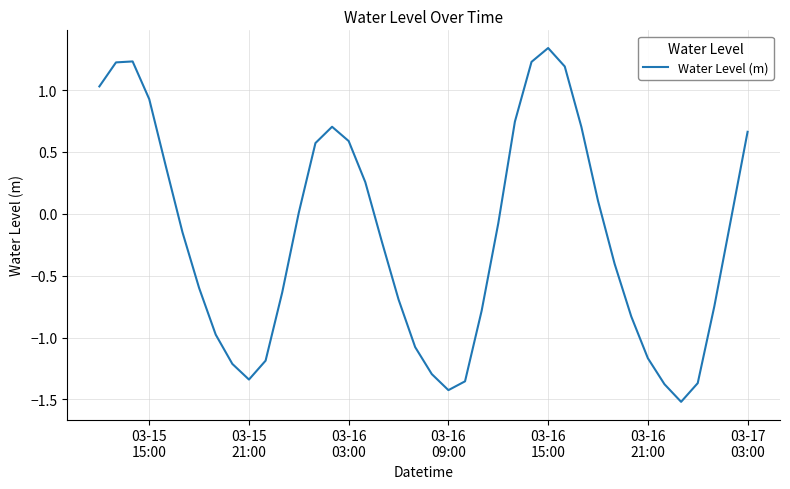

What is the minimum value shown in the chart?

-1.5